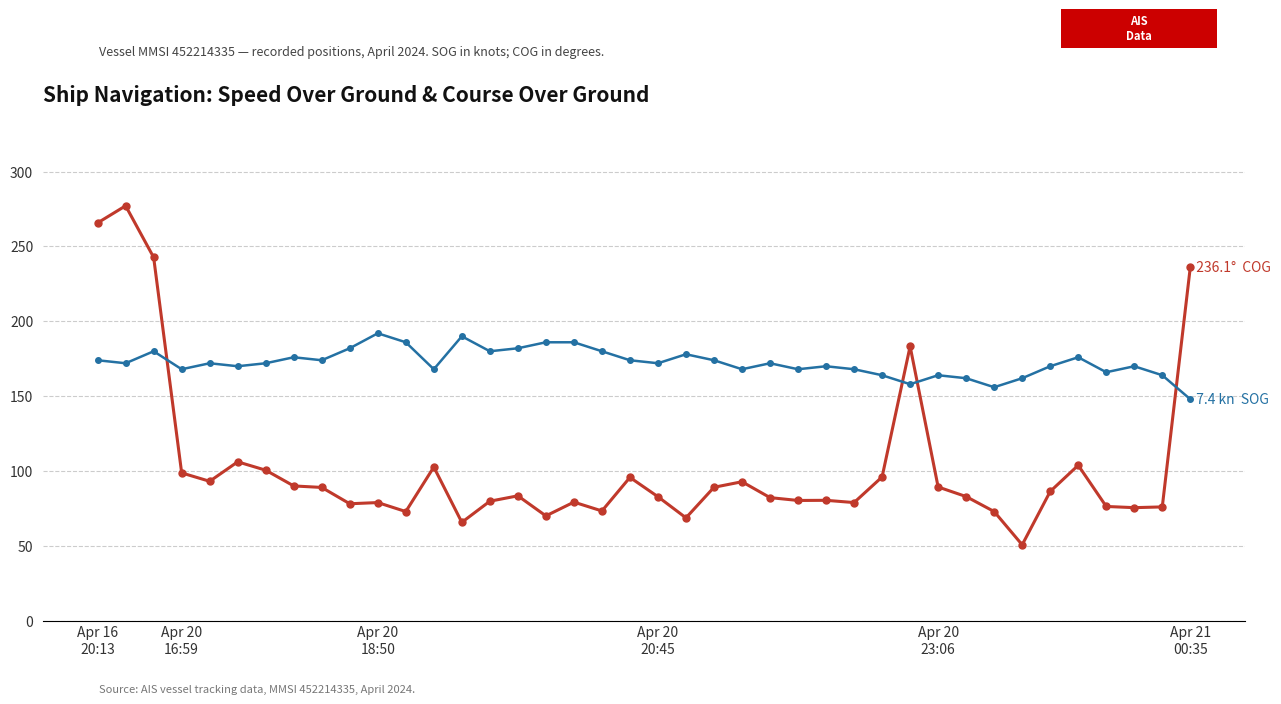

What is the greatest value displayed?

277.1